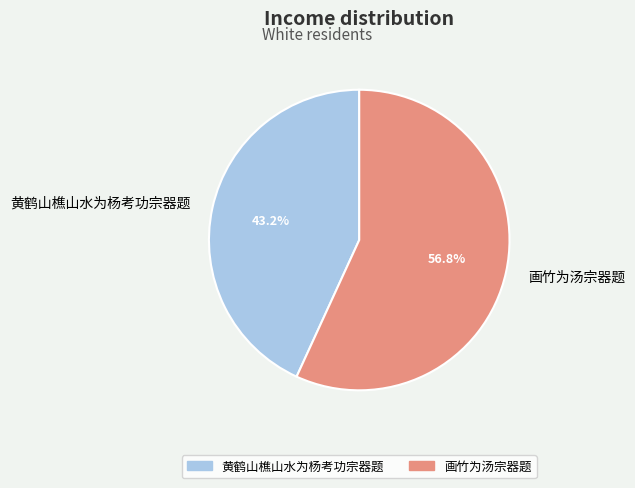

Rank the categories by value from highest to lowest.

画竹为汤宗器题, 黄鹤山樵山水为杨考功宗器题